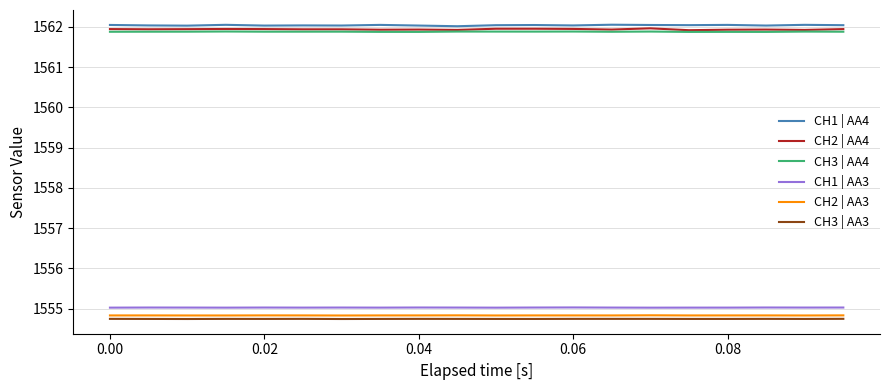

What is the smallest value displayed?

1554.7